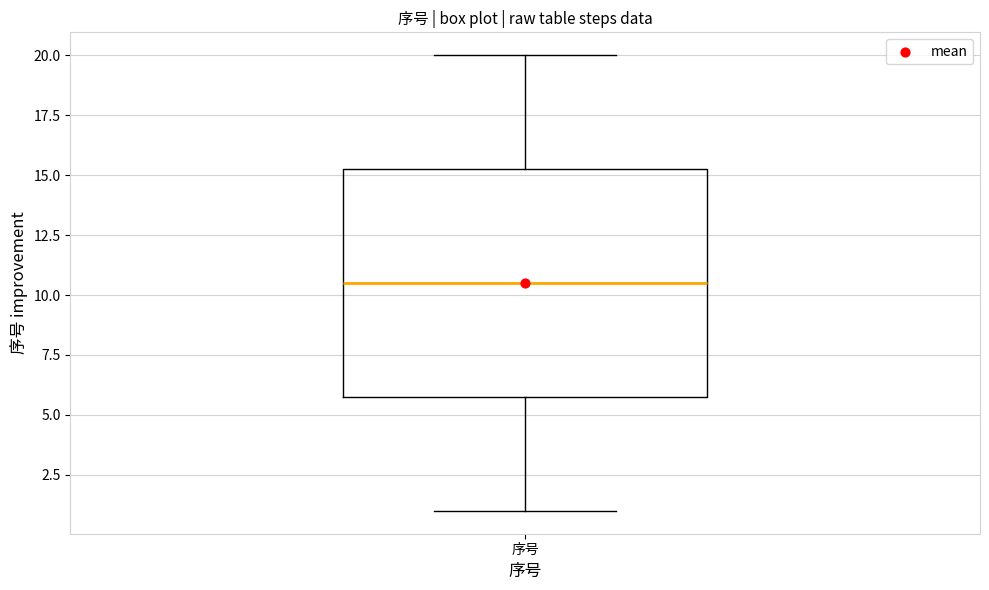

Transcribe this box plot: give where the median line is, the range the box spans, and where the two whiskers end, as read against the y-axis. The values are not printed on the chart, so give them approximately, as read against the axis.

median 10.5, box 6.0 to 15.5, whiskers 1.0 to 20.0